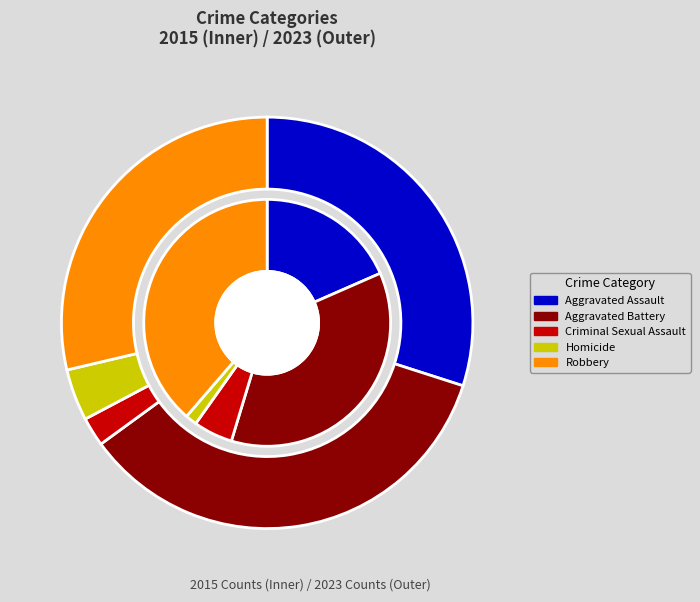

What percentage is the Robbery slice, to the nearest percent?

29%